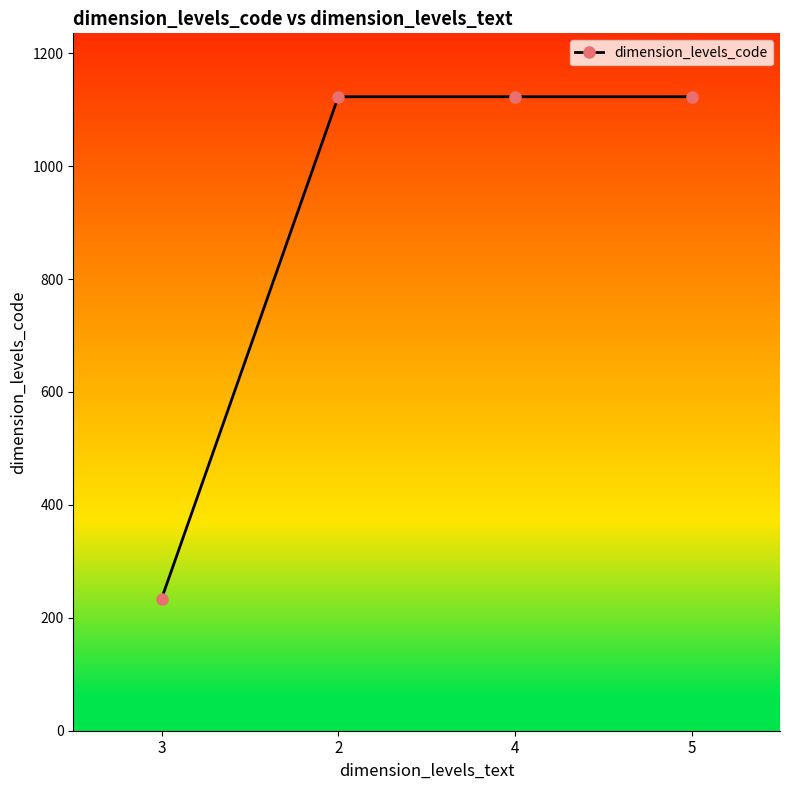

True or false: there are more than 1 points higher than both neighbors.

False